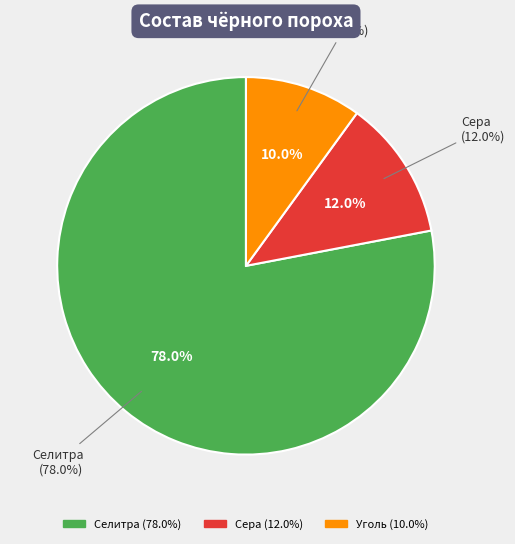

To the nearest percent, what portion does Сера represent?

12%